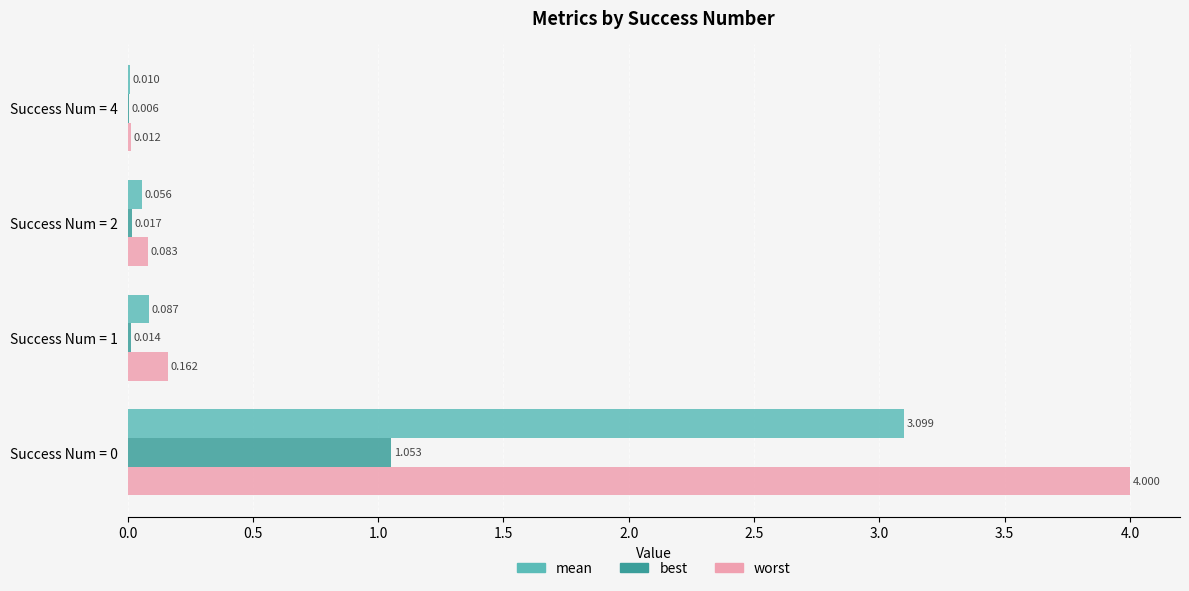

What are all the series names shown in the legend?

mean, best, worst